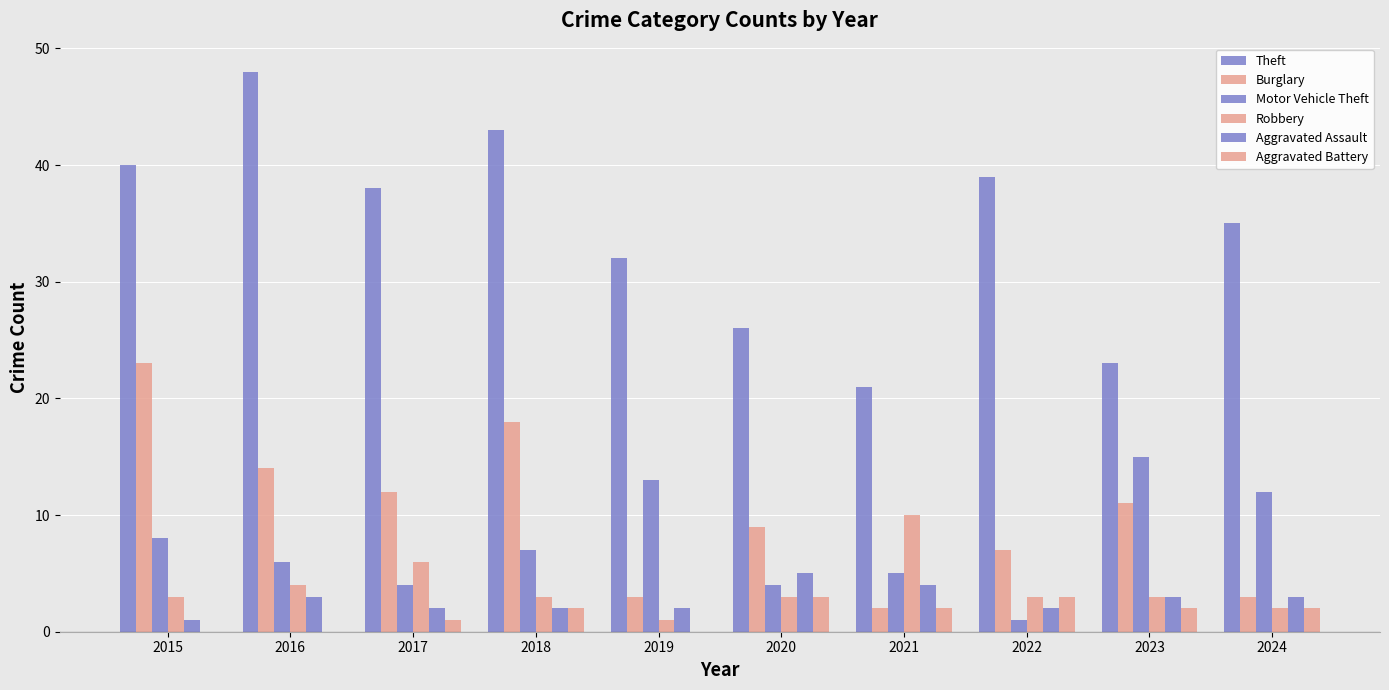

Reading left to right, what are all the values shown in this chart?

Theft: 40	48	38	43	32	26	21	39	23	35
Burglary: 23	14	12	18	3	9	2	7	11	3
Motor Vehicle Theft: 8	6	4	7	13	4	5	1	15	12
Robbery: 3	4	6	3	1	3	10	3	3	2
Aggravated Assault: 1	3	2	2	2	5	4	2	3	3
Aggravated Battery: 0	0	1	2	0	3	2	3	2	2